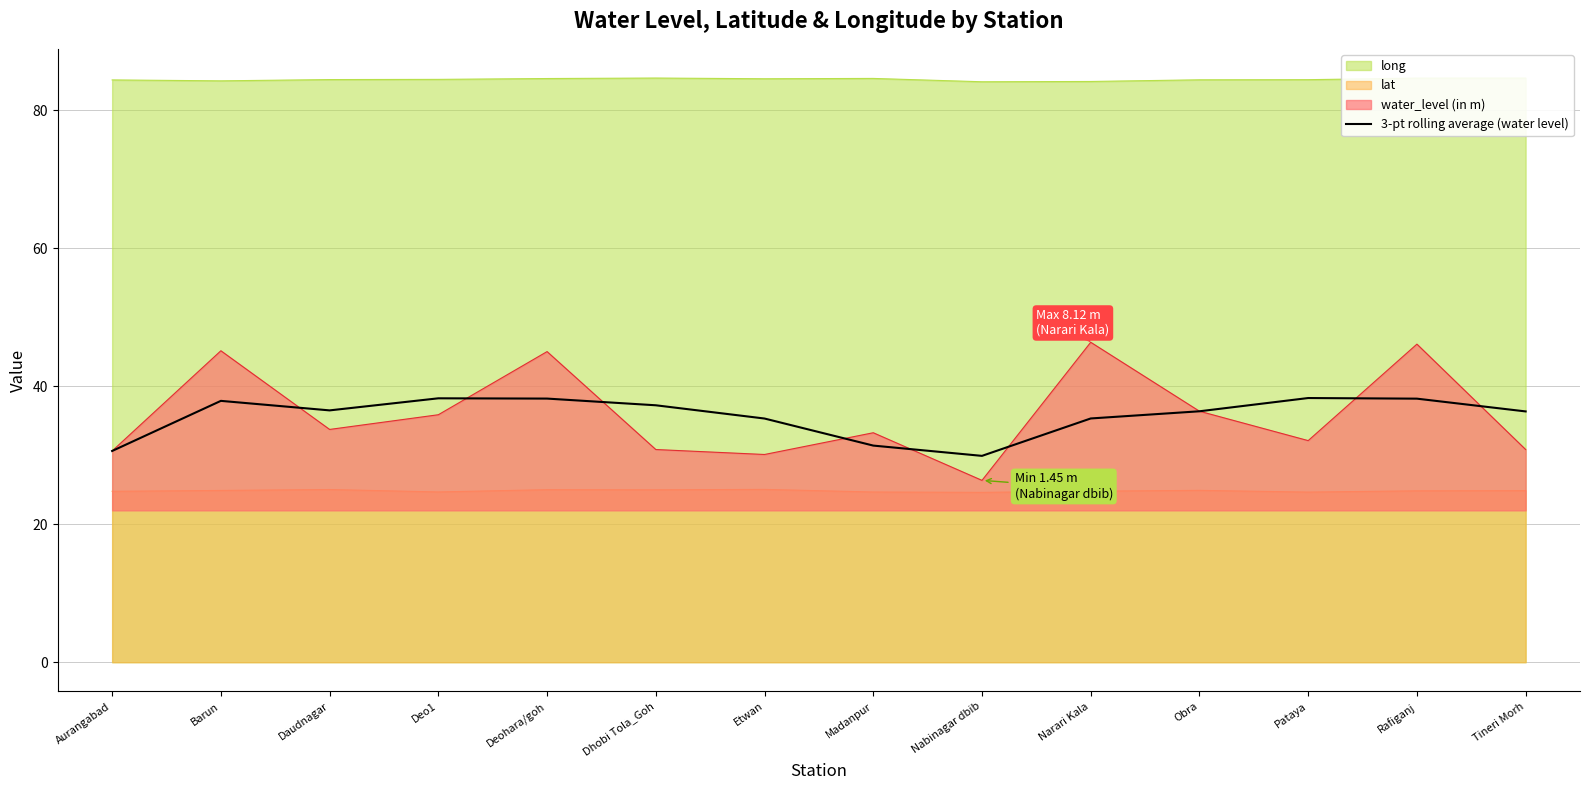

What is the ratio of the value at Narari Kala to the value at Tineri Morh?

1.0